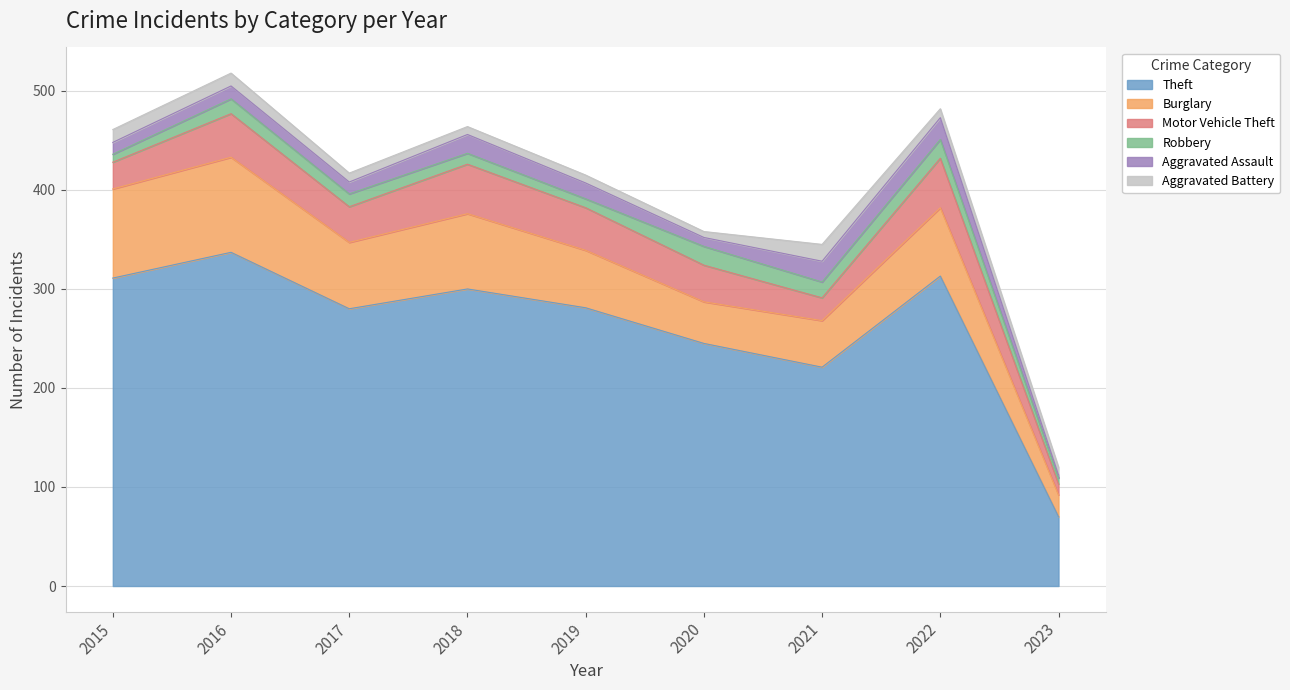

At 2018, list the series in order from largest to smallest.

Theft, Burglary, Motor Vehicle Theft, Aggravated Assault, Robbery, Aggravated Battery